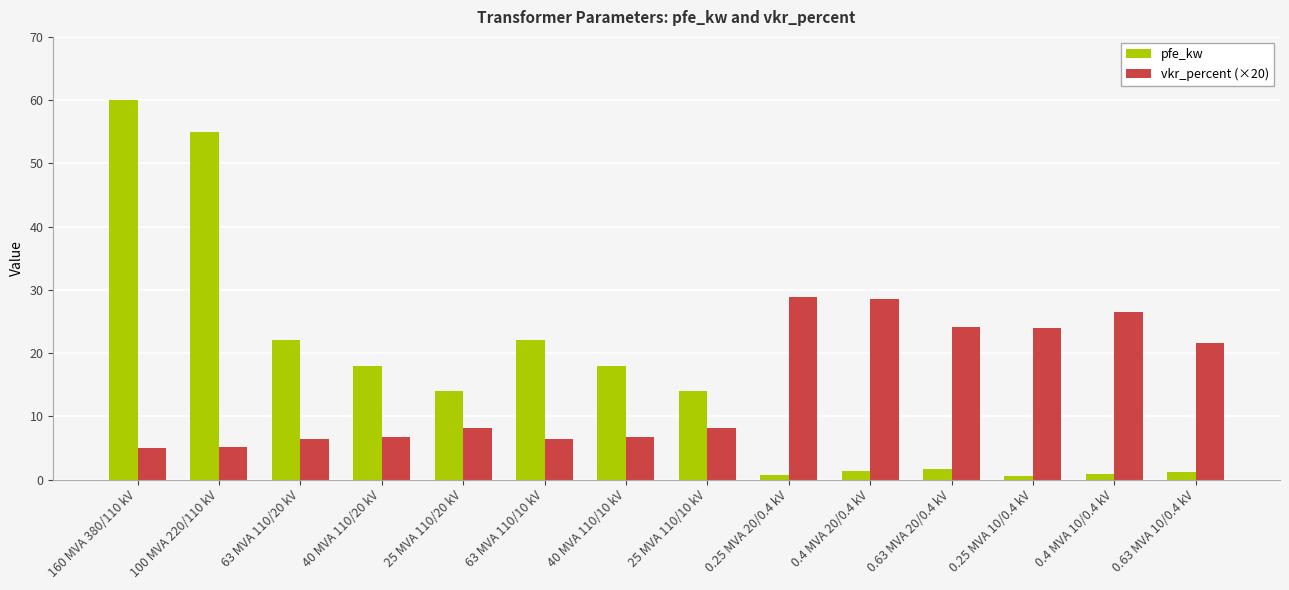

What is the sum of all pfe_kw values?

229.5